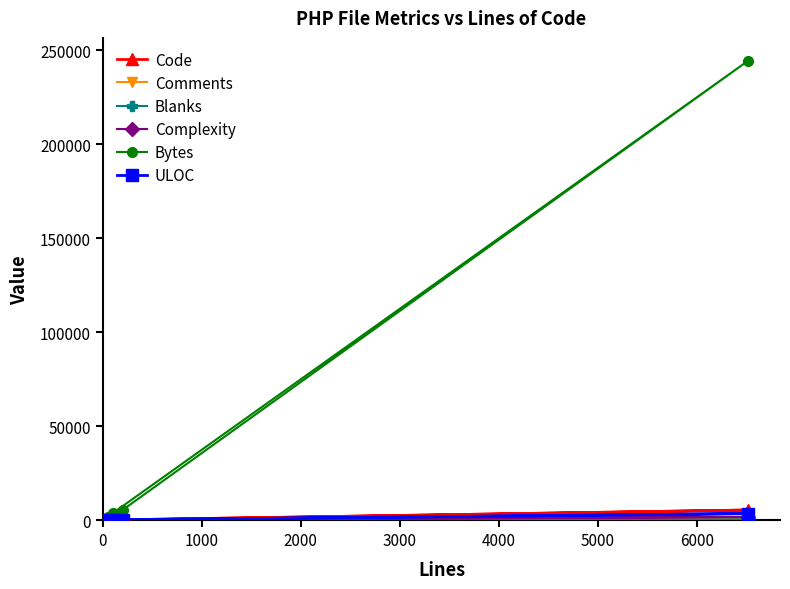

Which series has the largest range (max minus min)?

Bytes